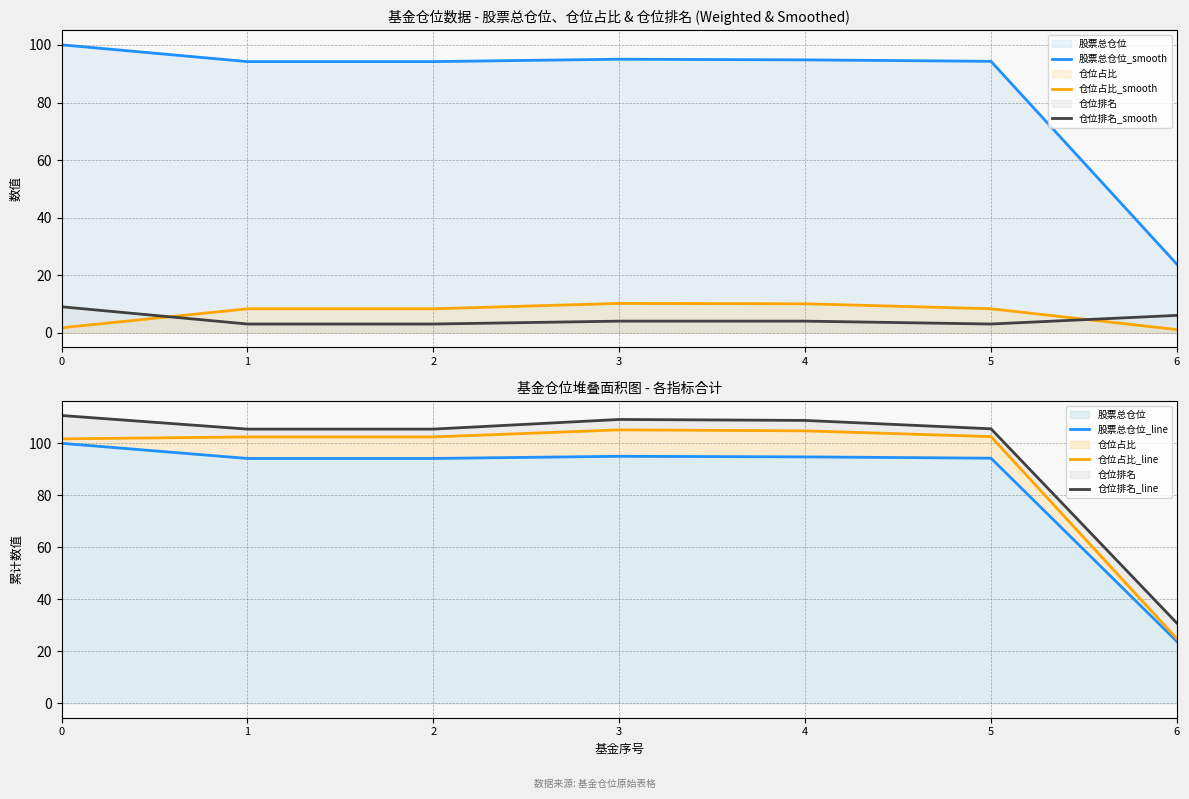

True or false: 仓位排名_smooth and 仓位排名_line cross at least once.

False